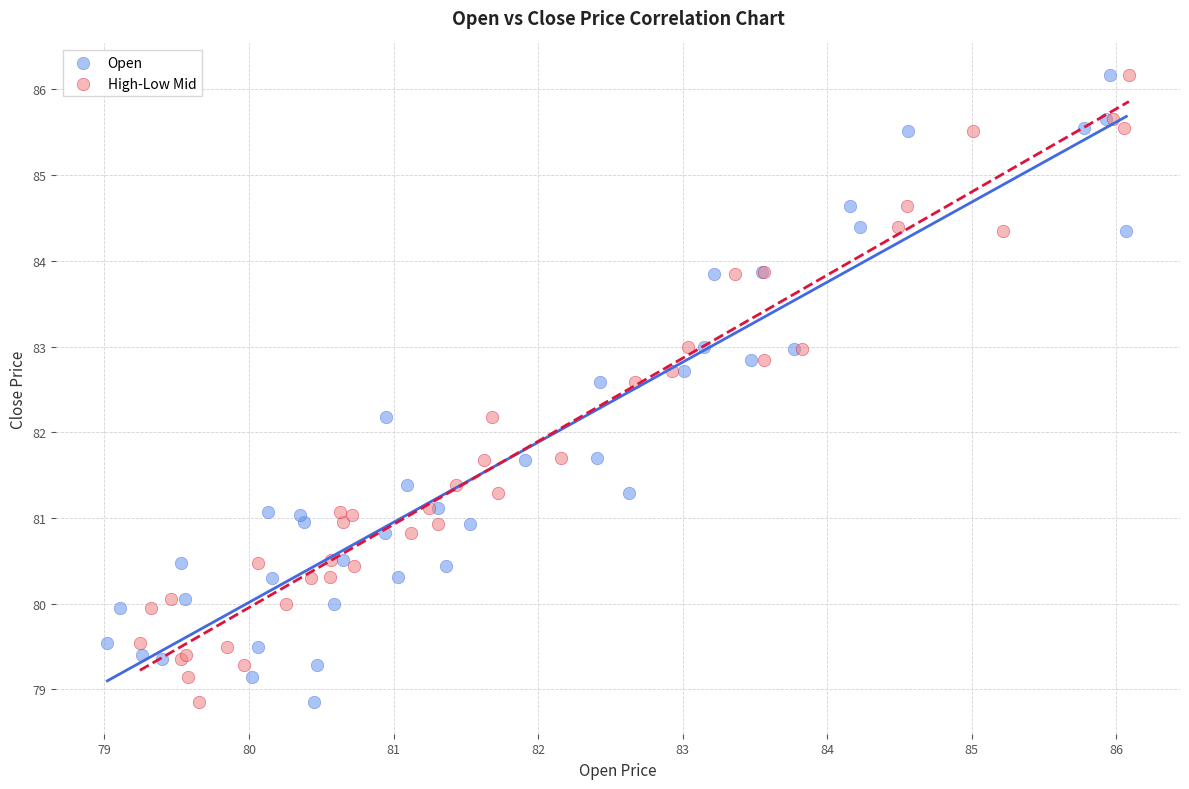

What are all the series names shown in the legend?

Open, High-Low Mid